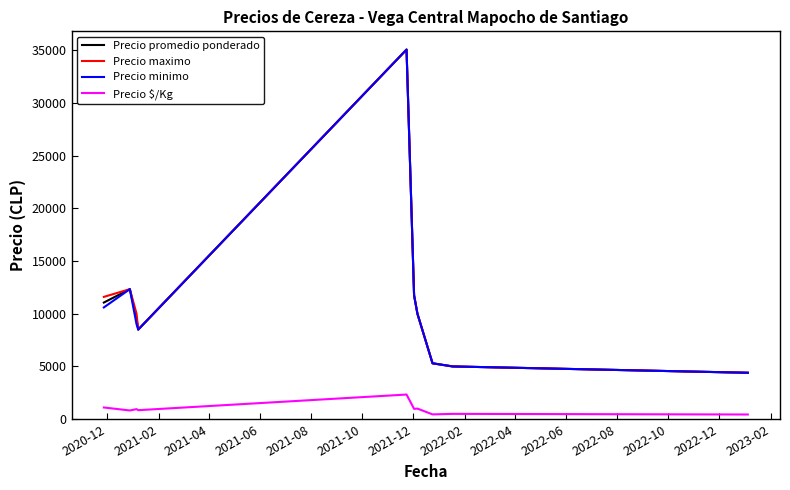

What is the maximum value shown in the chart?

35066.7